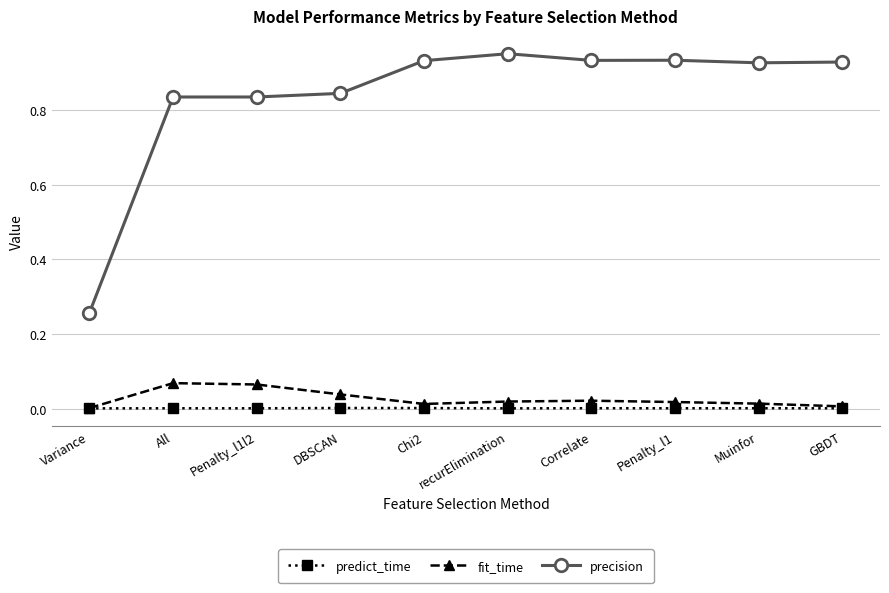

Rank the series at Penalty_l1l2 from highest to lowest value.

precision, fit_time, predict_time